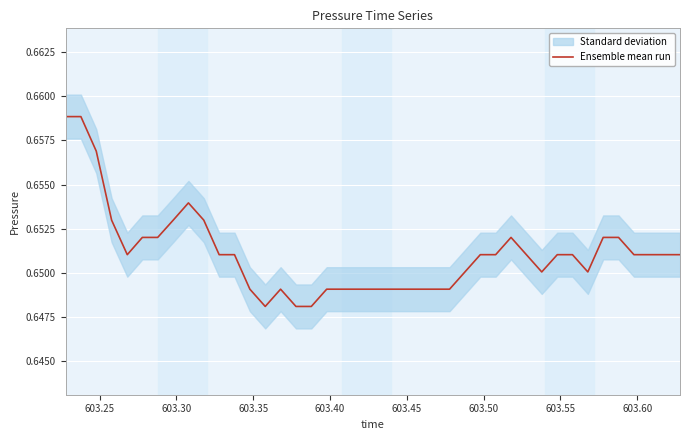

True or false: there are more than 2 points higher than both neighbors.

True